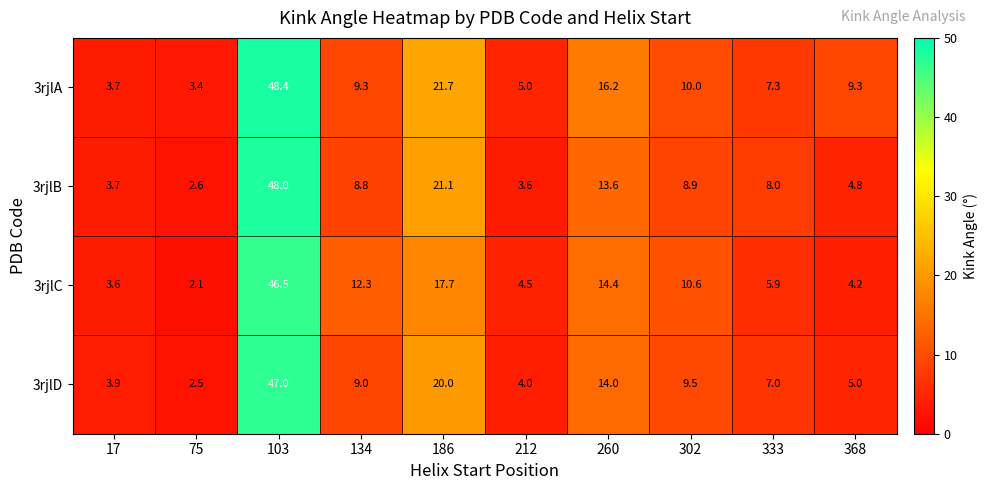

True or false: 3rjlC has a value of 46.5 at 103.

True